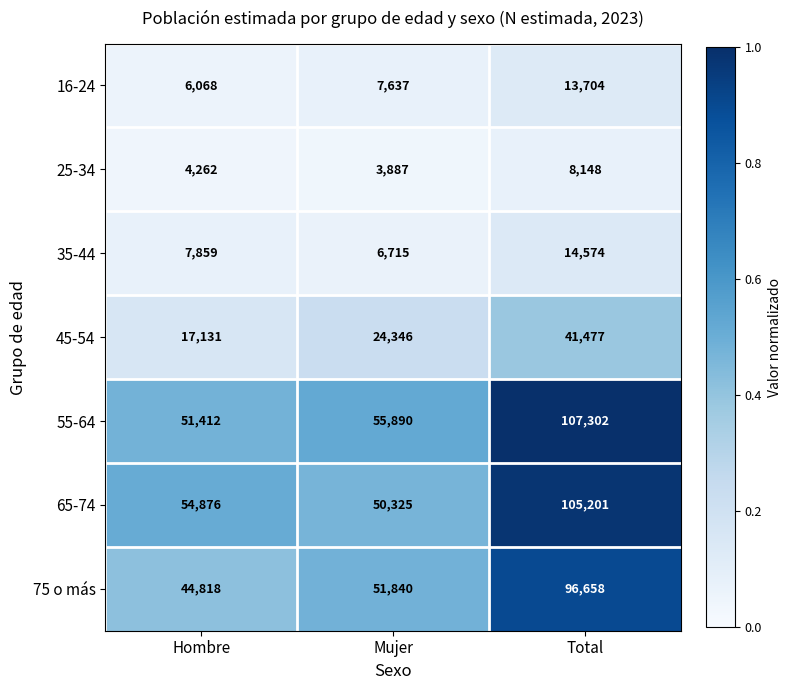

Reading left to right, extract all data points from this chart.

16-24: 6068	7637	13704
25-34: 4262	3887	8148
35-44: 7859	6715	14574
45-54: 17131	24346	41477
55-64: 51412	55890	107302
65-74: 54876	50325	105201
75 o más: 44818	51840	96658